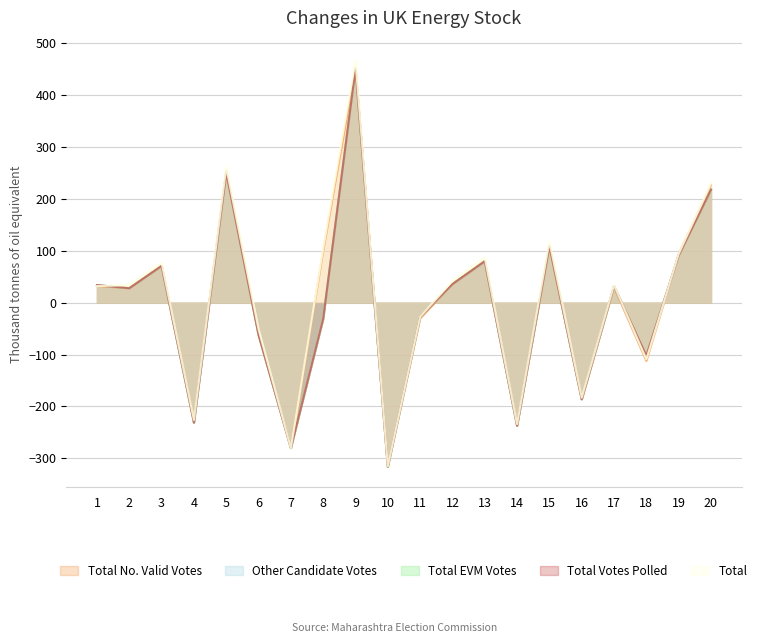

Reading left to right, what are all the values shown in this chart?

Total No. Valid Votes: 31.9	27.9	70.9	-227.1	253.9	-60.1	-280.1	99.9	451.9	-315.1	-30.1	35.9	79.9	-237.1	108.9	-186.1	29.9	-112.1	93.9	226.9
Other Candidate Votes: 33.9	27.9	70.9	-231.1	250.9	-62.1	-280.1	-31.1	450.9	-316.1	-27.1	35.9	79.9	-237.1	108.9	-186.1	31.9	-102.1	90.9	217.9
Total EVM Votes: 33.9	27.9	70.9	-231.1	250.9	-62.1	-280.1	-31.1	450.9	-316.1	-27.1	35.9	79.9	-237.1	108.9	-186.1	31.9	-102.1	90.9	217.9
Total Votes Polled: 33.9	27.9	70.9	-231.1	250.9	-62.1	-280.1	-31.1	450.9	-316.1	-27.1	35.9	79.9	-237.1	108.9	-186.1	31.9	-102.1	90.9	217.9
Total: 31.9	33.9	76.9	-226.1	260.9	-51.1	-280.1	104.9	465.9	-315.1	-27.1	41.9	86.9	-234.1	117.9	-183.1	33.9	-109.1	93.9	229.9